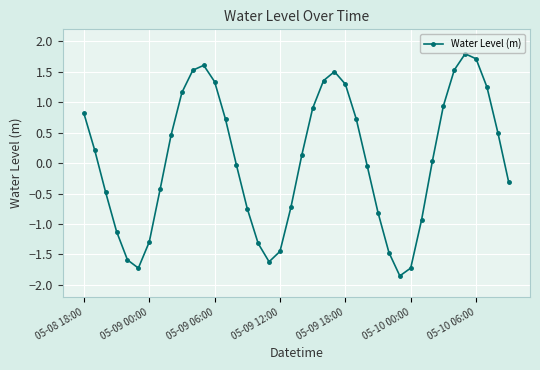

What is the maximum value shown in the chart?

1.8